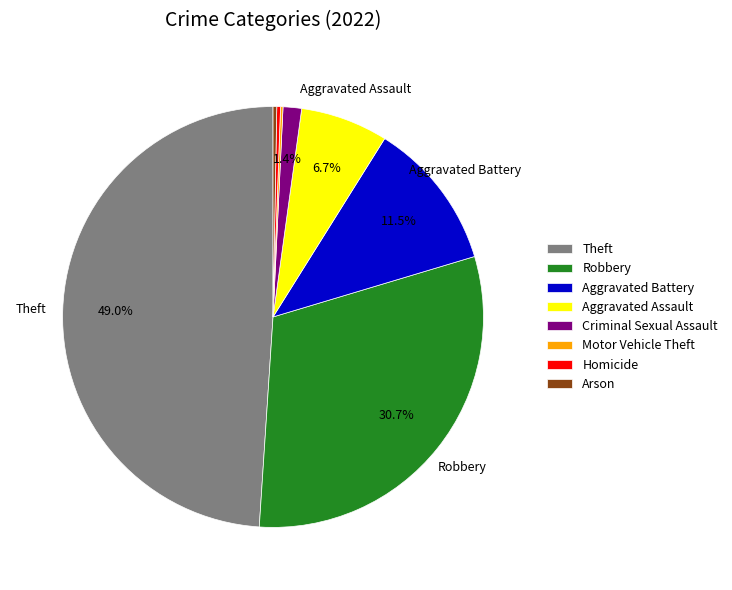

To the nearest percent, what is the difference between the Robbery and Aggravated Assault slice percentages?

24%